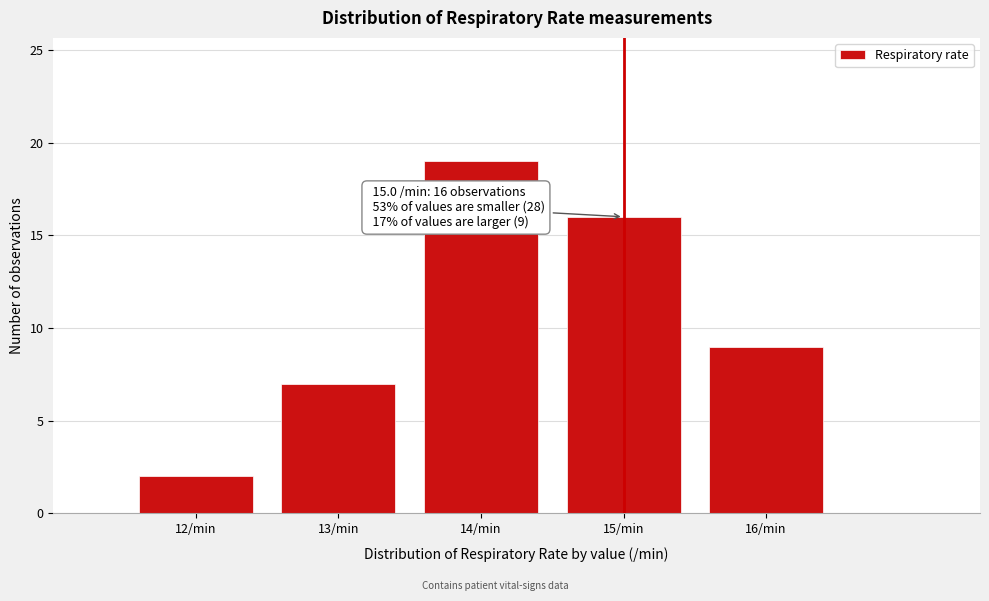

Reading left to right, list all the values displayed in this chart.

2	7	19	16	9